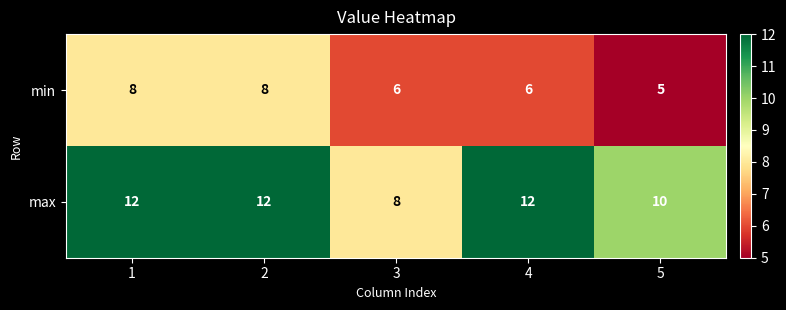

Read the min value at 1.

8